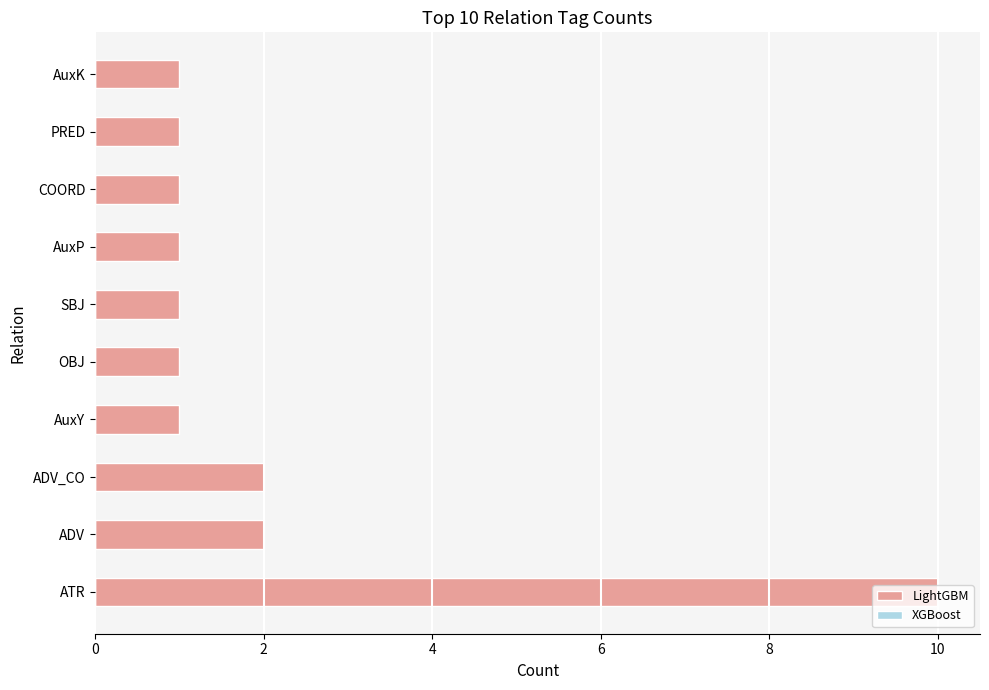

Which has a higher value, ADV_CO or PRED?

ADV_CO